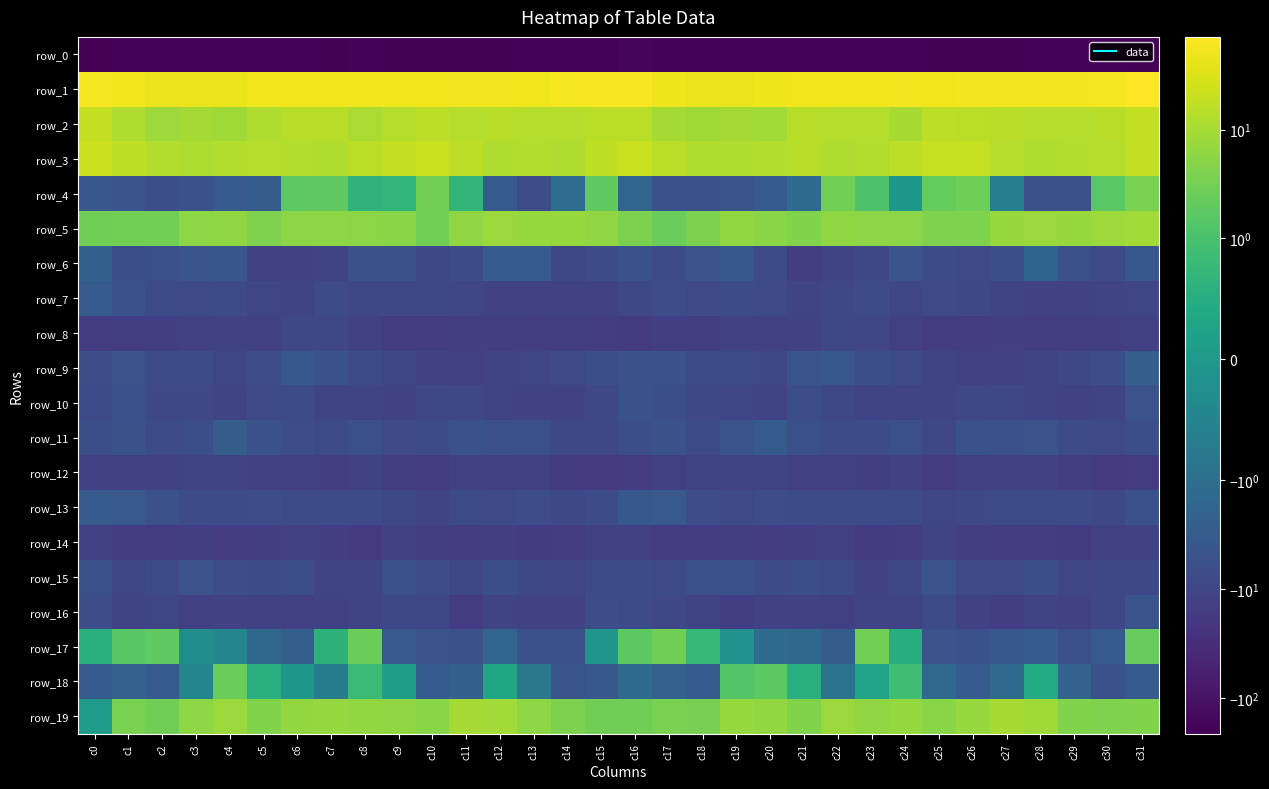

At which category does the chart reach its minimum across all series?

c0